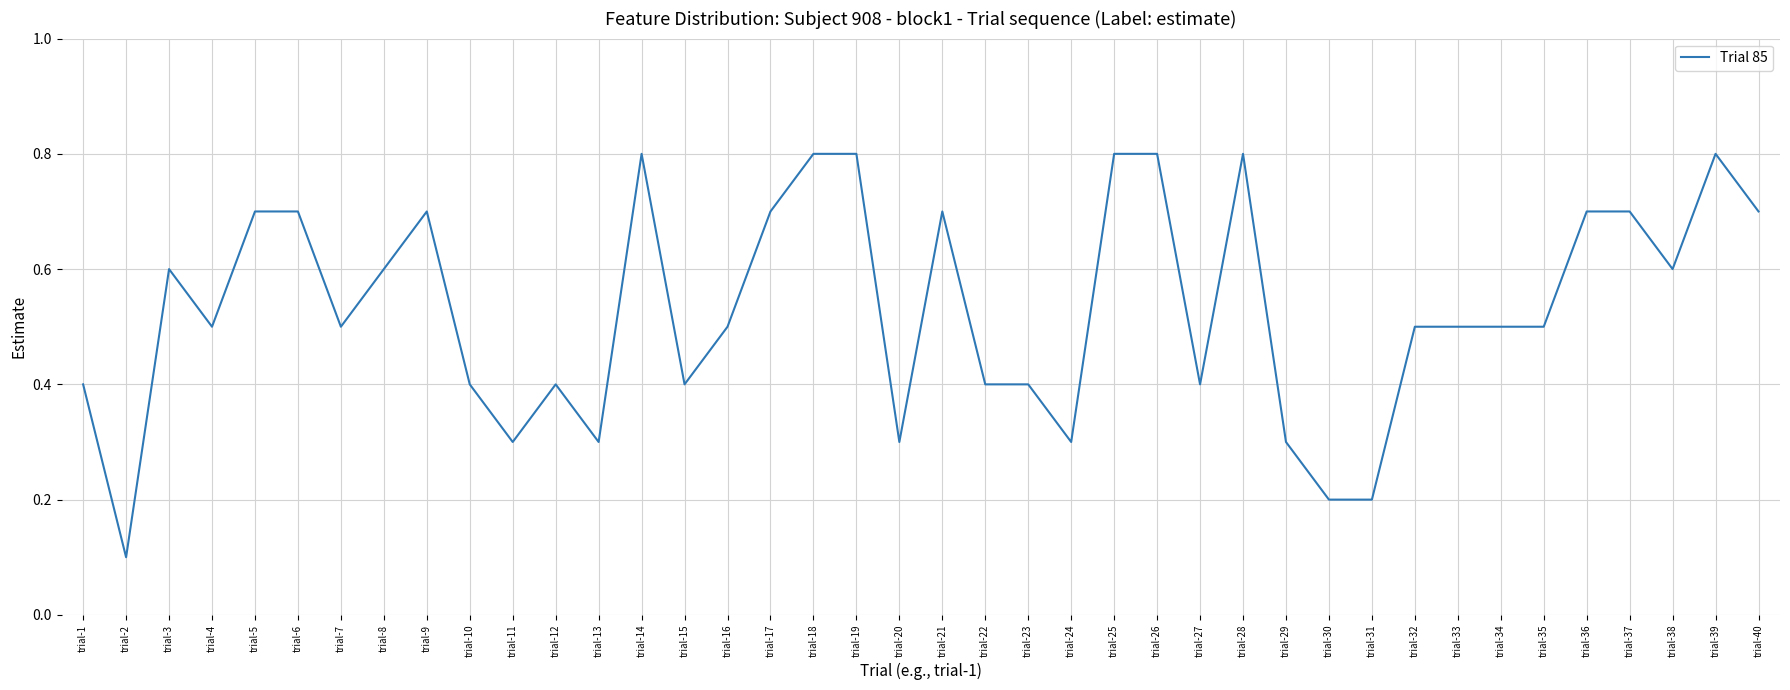

What is the change in value from trial-11 to trial-15?

+0.1